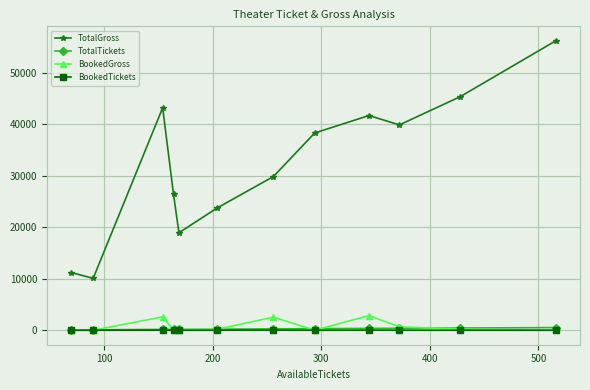

Which series has the largest range (max minus min)?

TotalGross